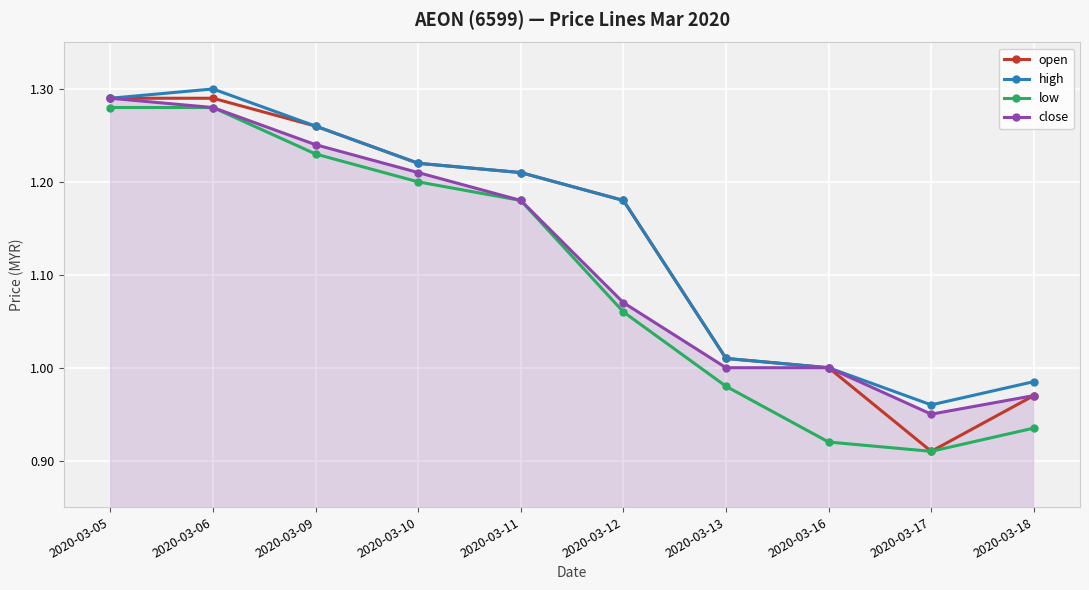

List the series in order of their overall mean, lowest first.

low, close, open, high